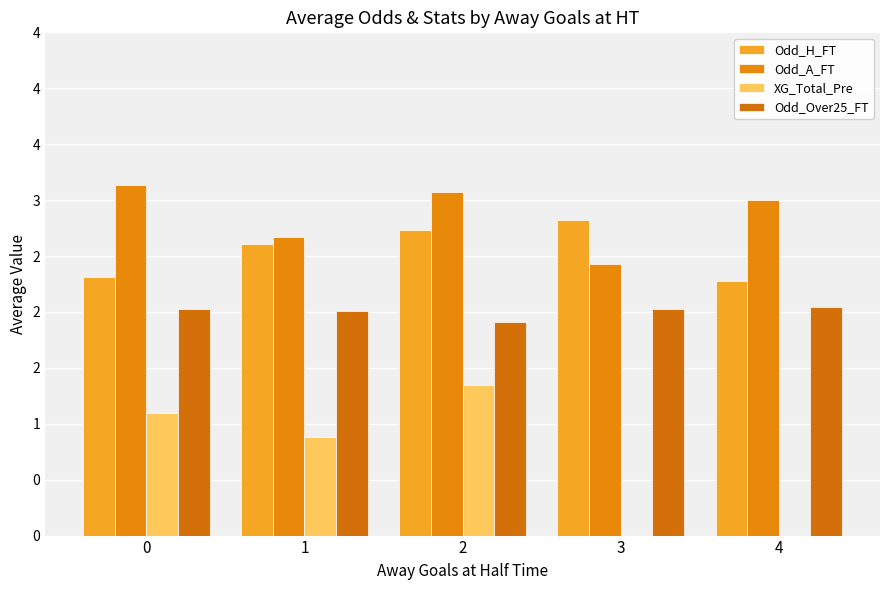

Rank the series by their maximum value, from highest to lowest.

Odd_A_FT, Odd_H_FT, Odd_Over25_FT, XG_Total_Pre